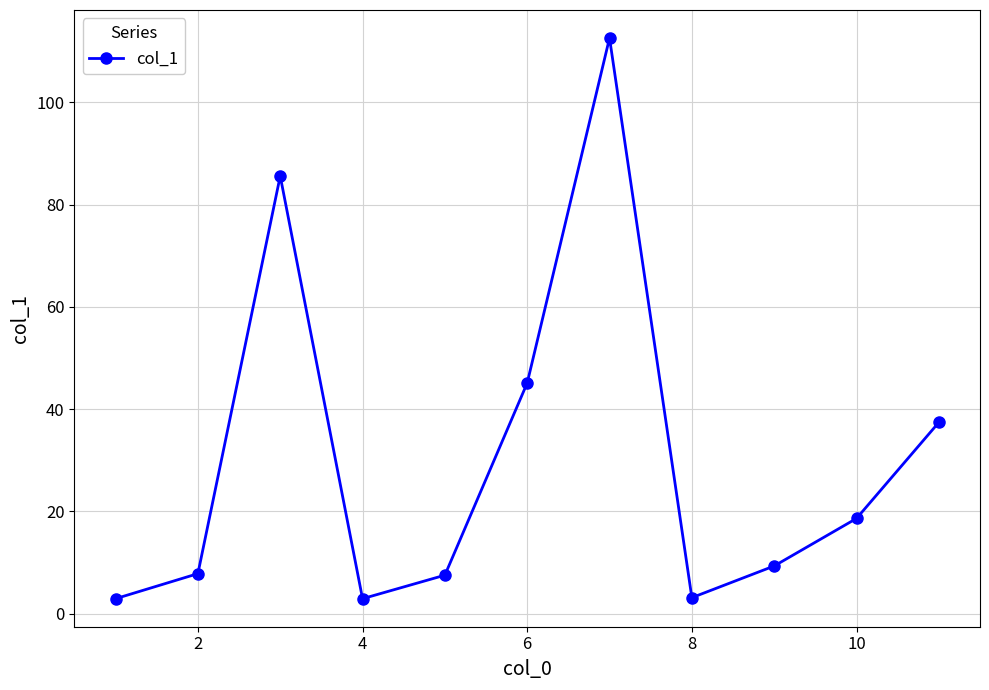

How many data points are less than 9?

5